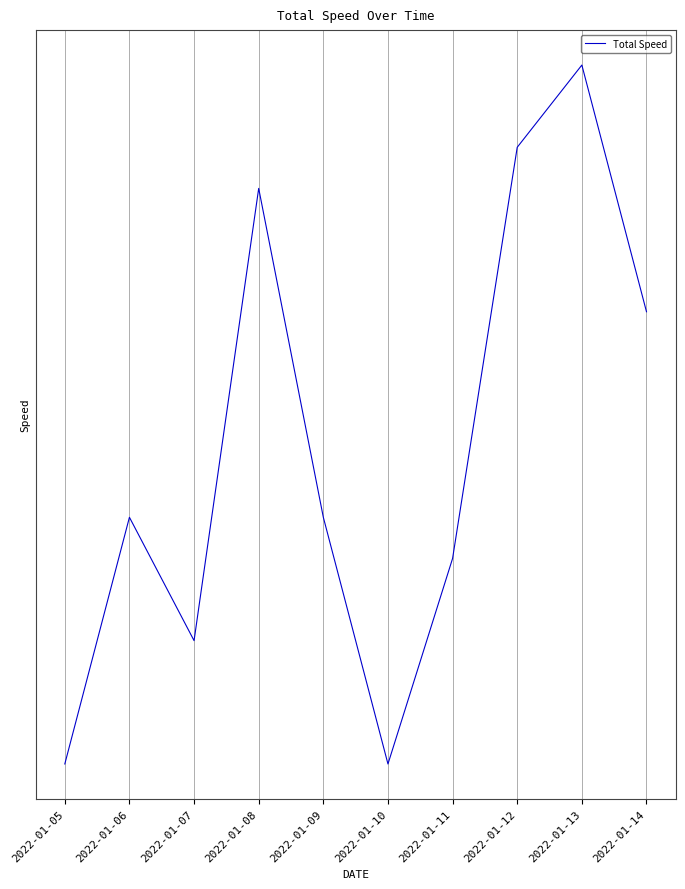

Which label corresponds to the largest value in the chart?

2022-01-13